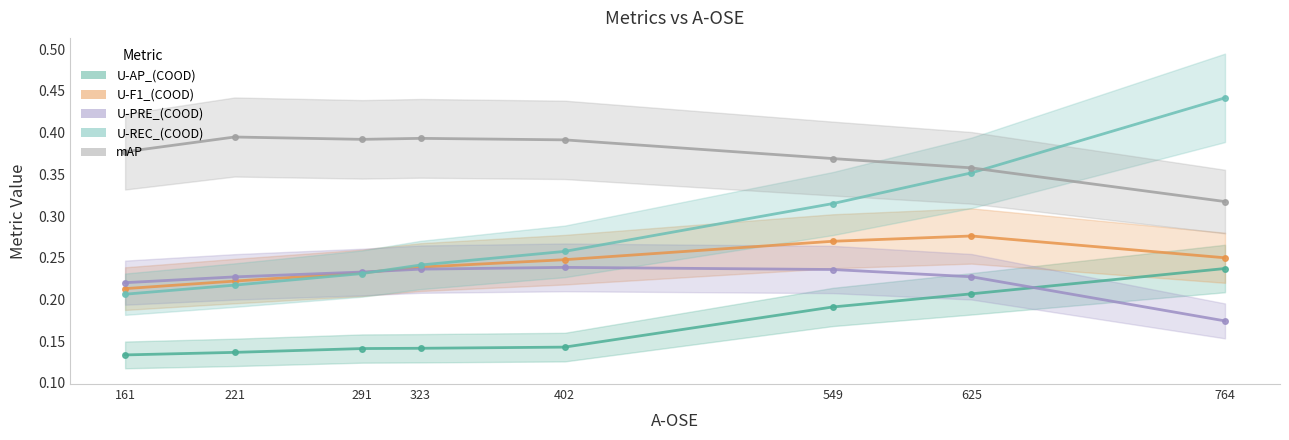

The U-F1_(COOD) series shows 0.3 at 625. True or false?

True